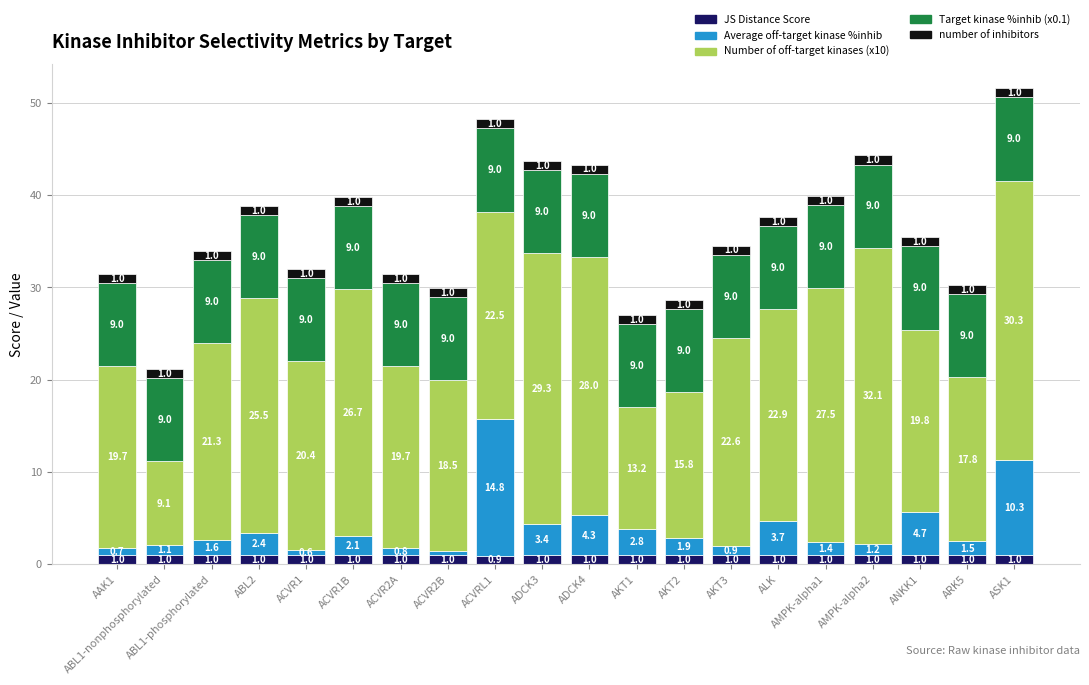

Is it true that JS Distance Score equals 1.0 at AAK1?

True